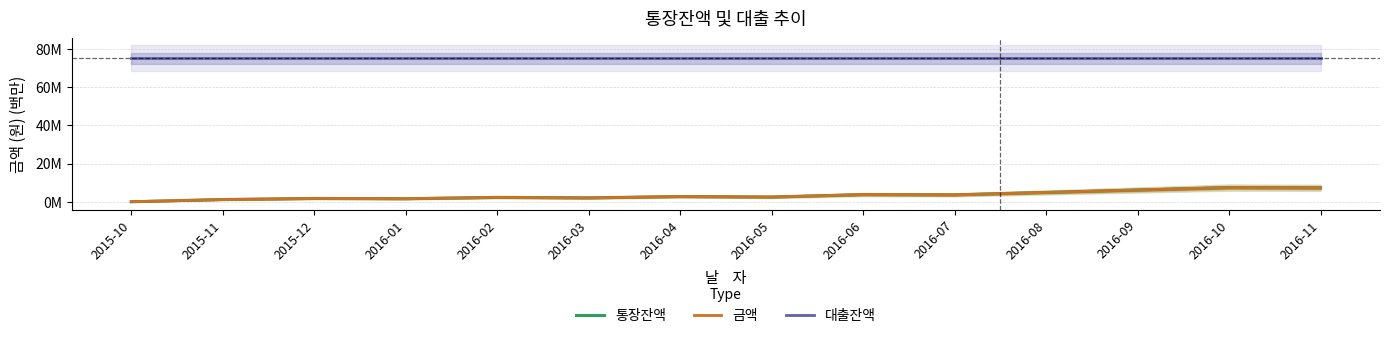

Reading left to right, list all the values displayed in this chart.

통장잔액: 2015-10=0.1	2015-11=1.2	2015-12=1.8	2016-01=1.7	2016-02=2.4	2016-03=2.1	2016-04=2.8	2016-05=2.6	2016-06=3.8	2016-07=3.7	2016-08=5.0	2016-09=6.2	2016-10=7.5	2016-11=7.4
금액: 2015-10=0.1	2015-11=1.2	2015-12=1.8	2016-01=1.7	2016-02=2.4	2016-03=2.1	2016-04=2.8	2016-05=2.6	2016-06=3.8	2016-07=3.7	2016-08=5.0	2016-09=6.2	2016-10=7.5	2016-11=7.4
대출잔액: 2015-10=75.0	2015-11=75.0	2015-12=75.0	2016-01=75.0	2016-02=75.0	2016-03=75.0	2016-04=75.0	2016-05=75.0	2016-06=75.0	2016-07=75.0	2016-08=75.0	2016-09=75.0	2016-10=75.0	2016-11=75.0